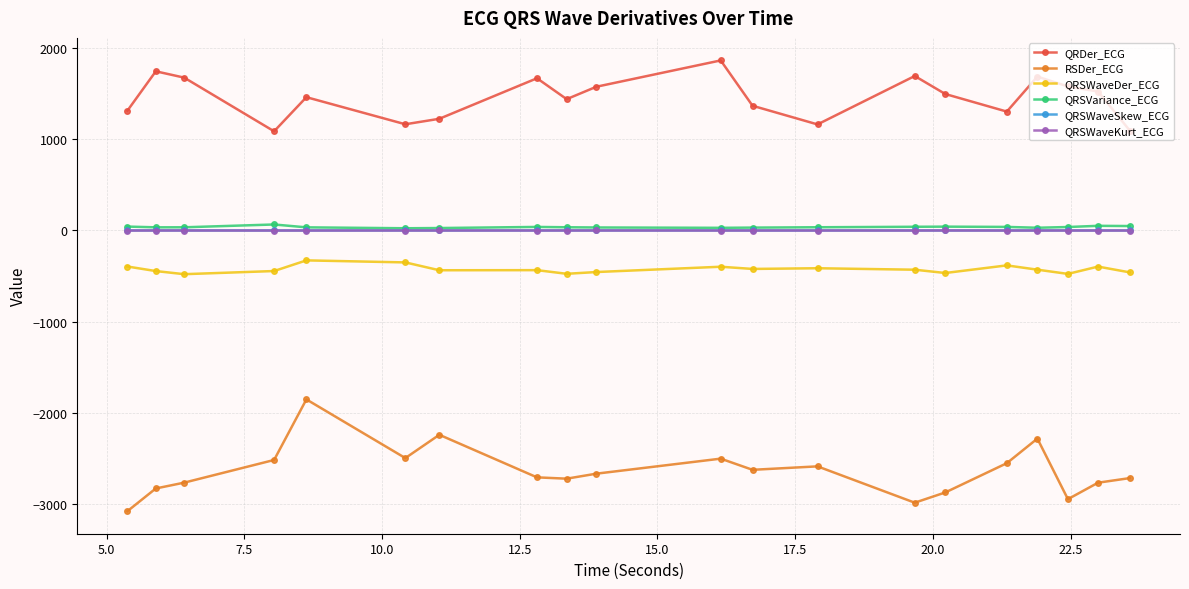

Which series has the largest range (max minus min)?

RSDer_ECG